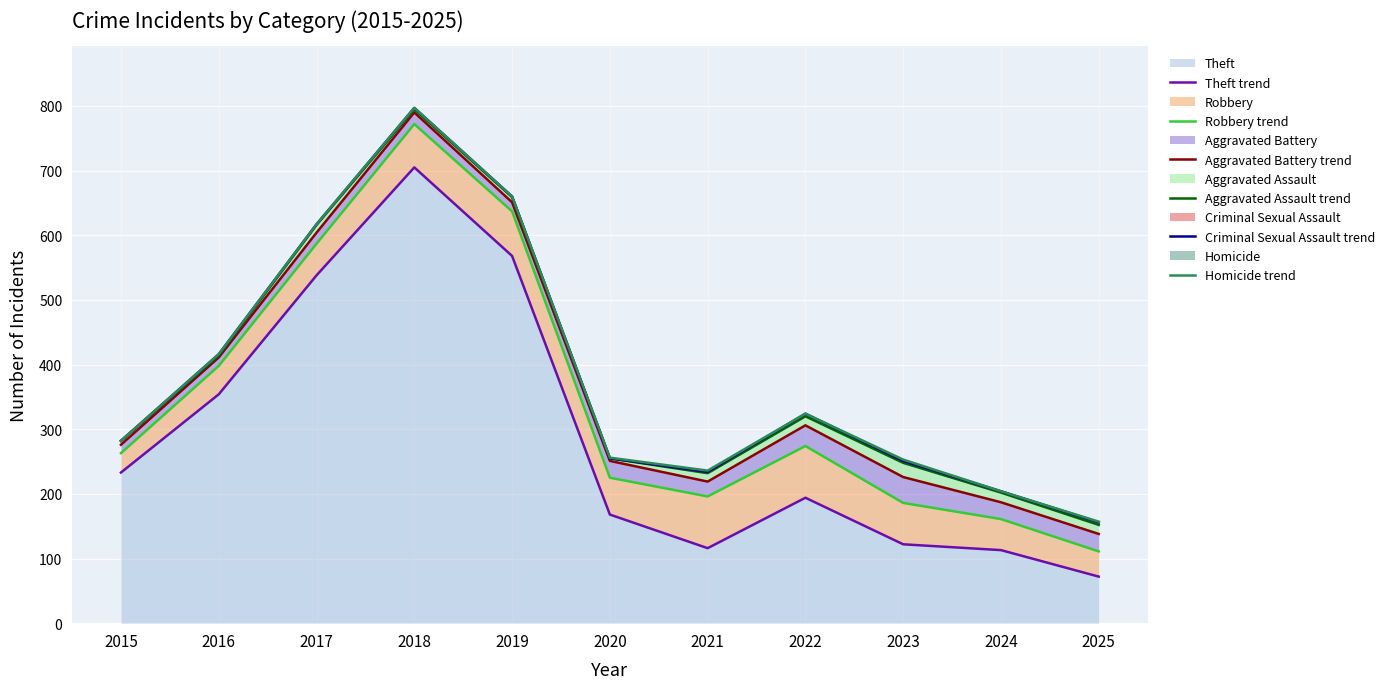

True or false: Homicide trend and Robbery trend intersect in this chart.

False